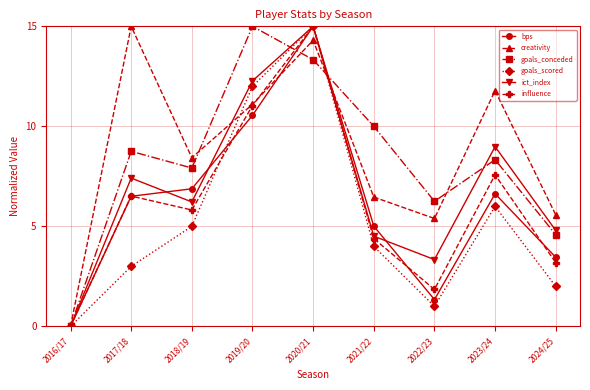

The goals_scored series shows 15.0 at 2020/21. True or false?

True